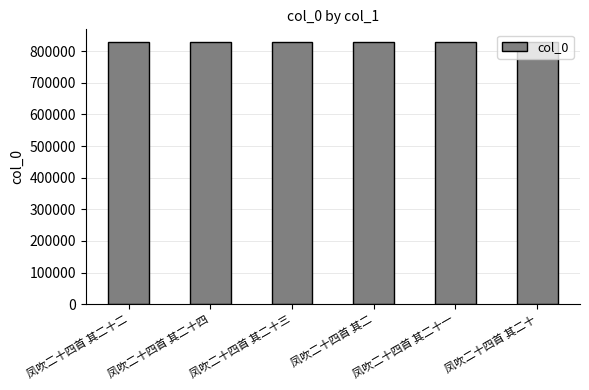

What is the approximate value at 凤吹二十四首 其二十?

827534